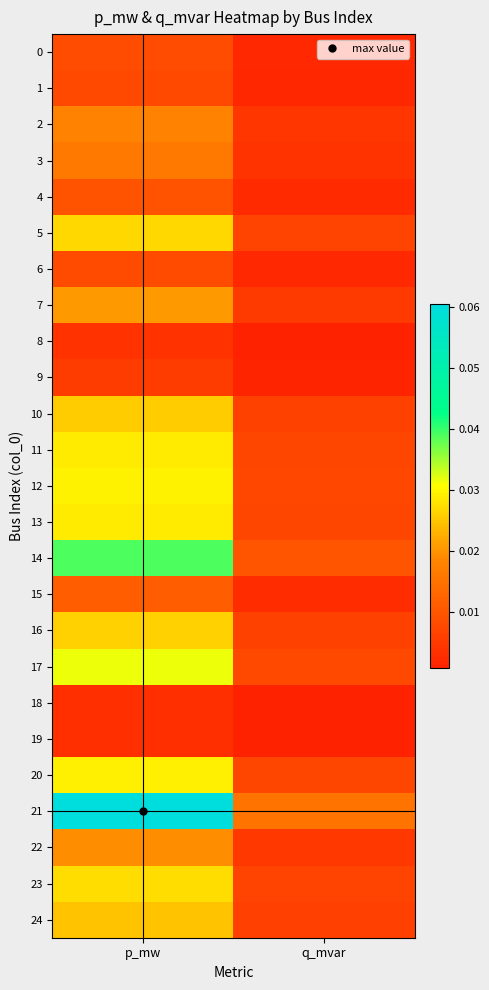

Which series has the largest total across all categories?

21